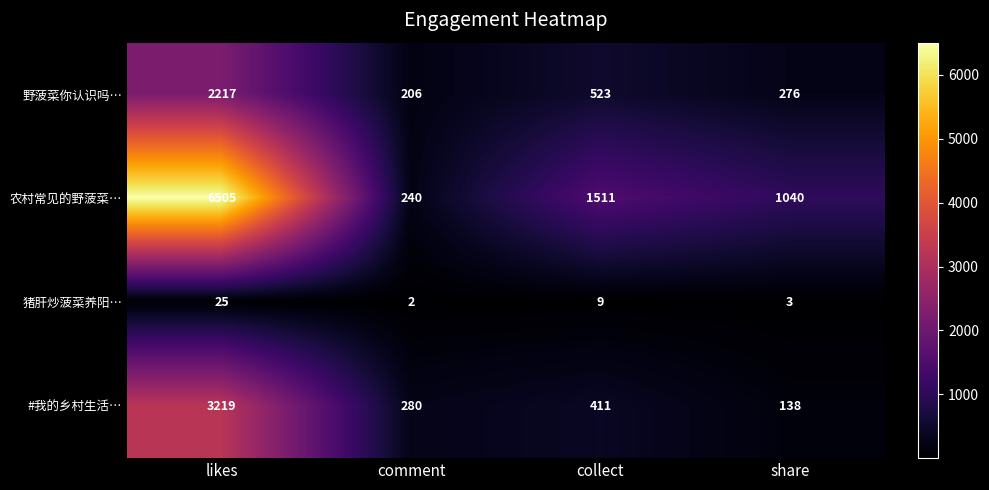

At which category does the chart reach its minimum across all series?

comment